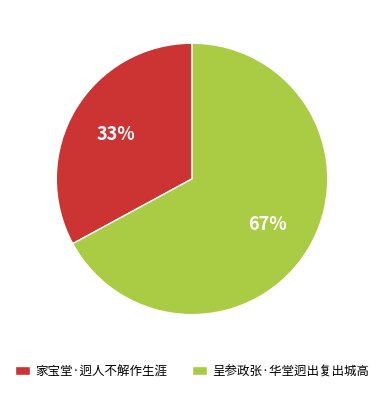

The 家宝堂·迥人不解作生涯 slice represents 45% of the pie. True or false?

False